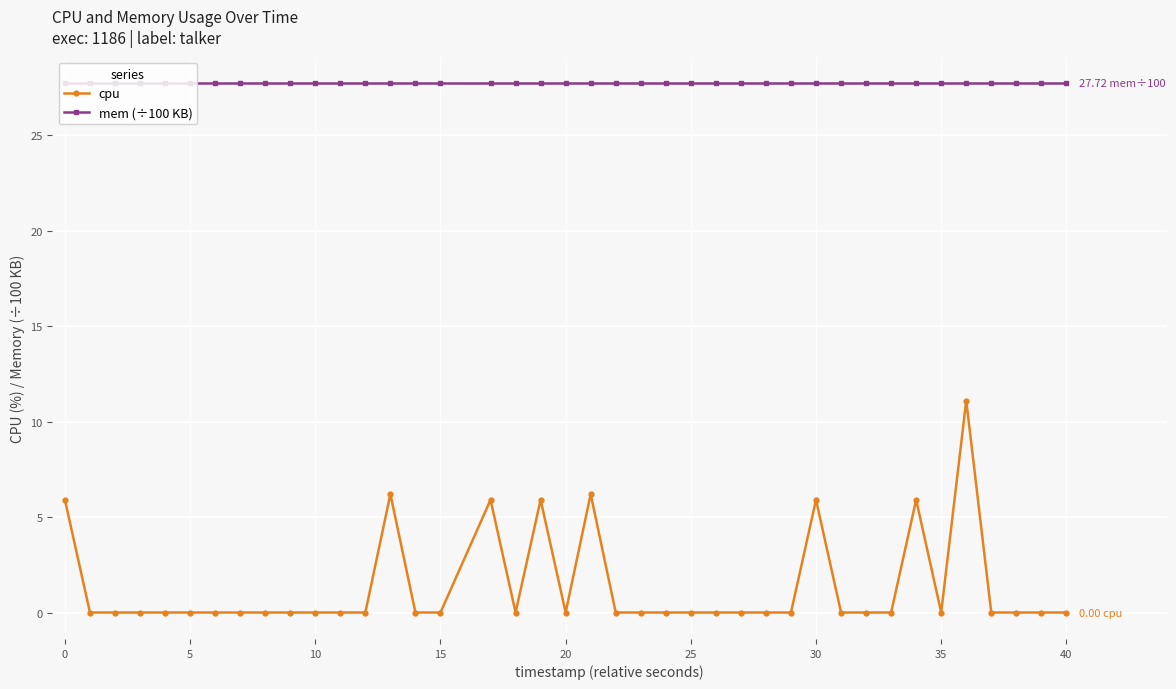

List the series in order of their peak value, lowest first.

cpu, mem (÷100 KB)